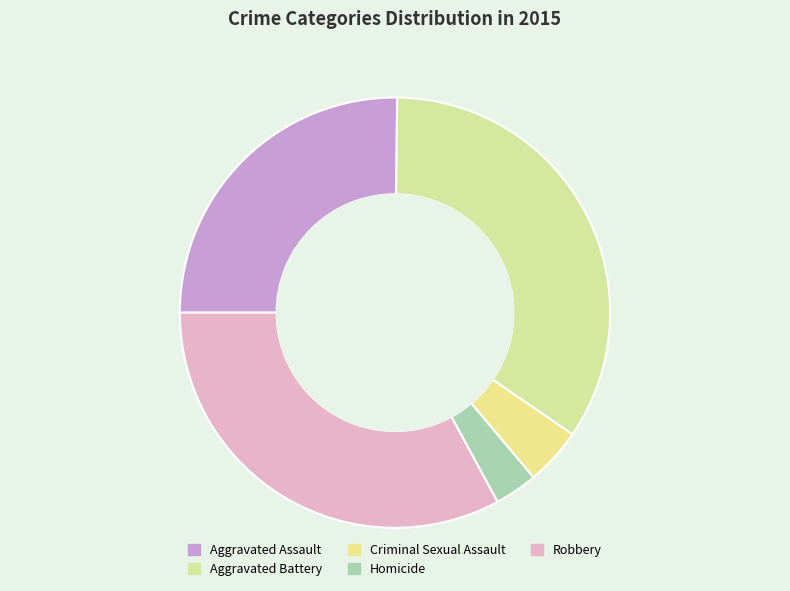

To the nearest percent, what percentage of the pie is Aggravated Assault?

25%